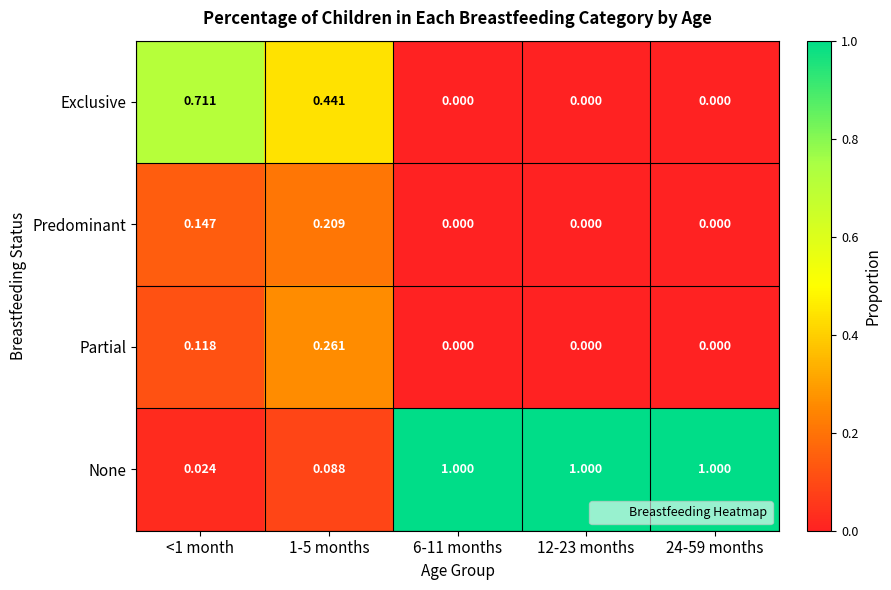

Which series has the widest spread of values?

None